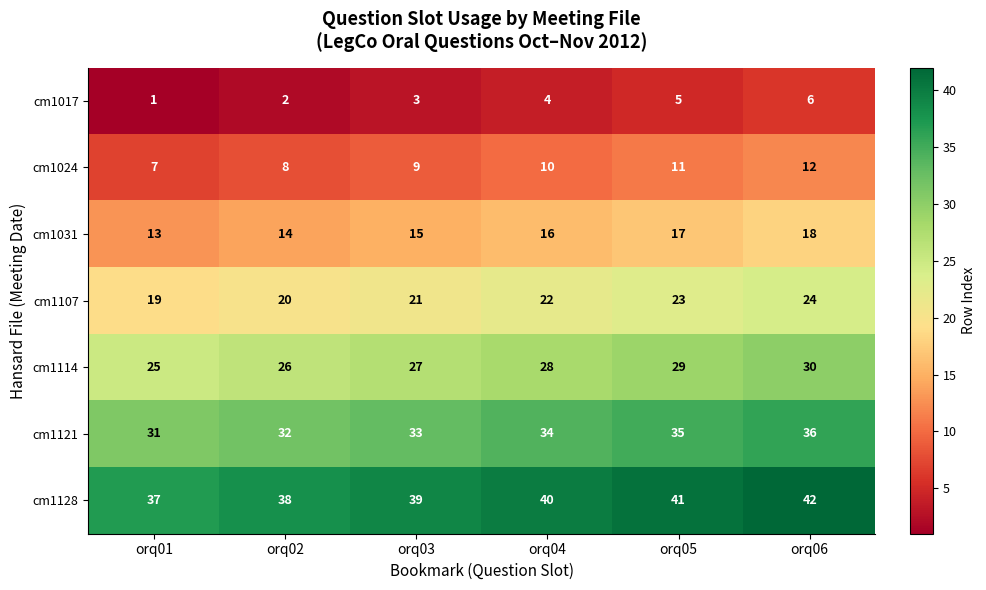

Count the cm1031 values in the range 14 to 17.

4